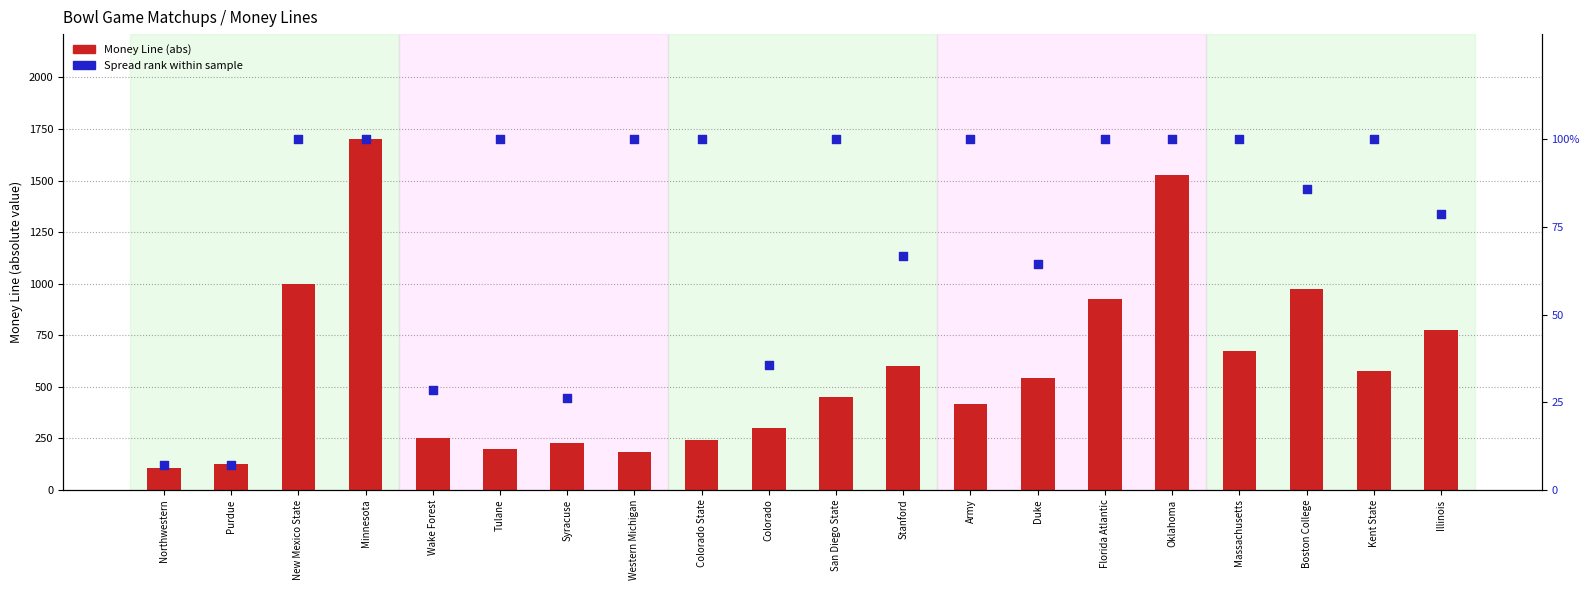

Is the value of Spread % rank at Colorado greater than the value of Money Line (abs) at Western Michigan?

No